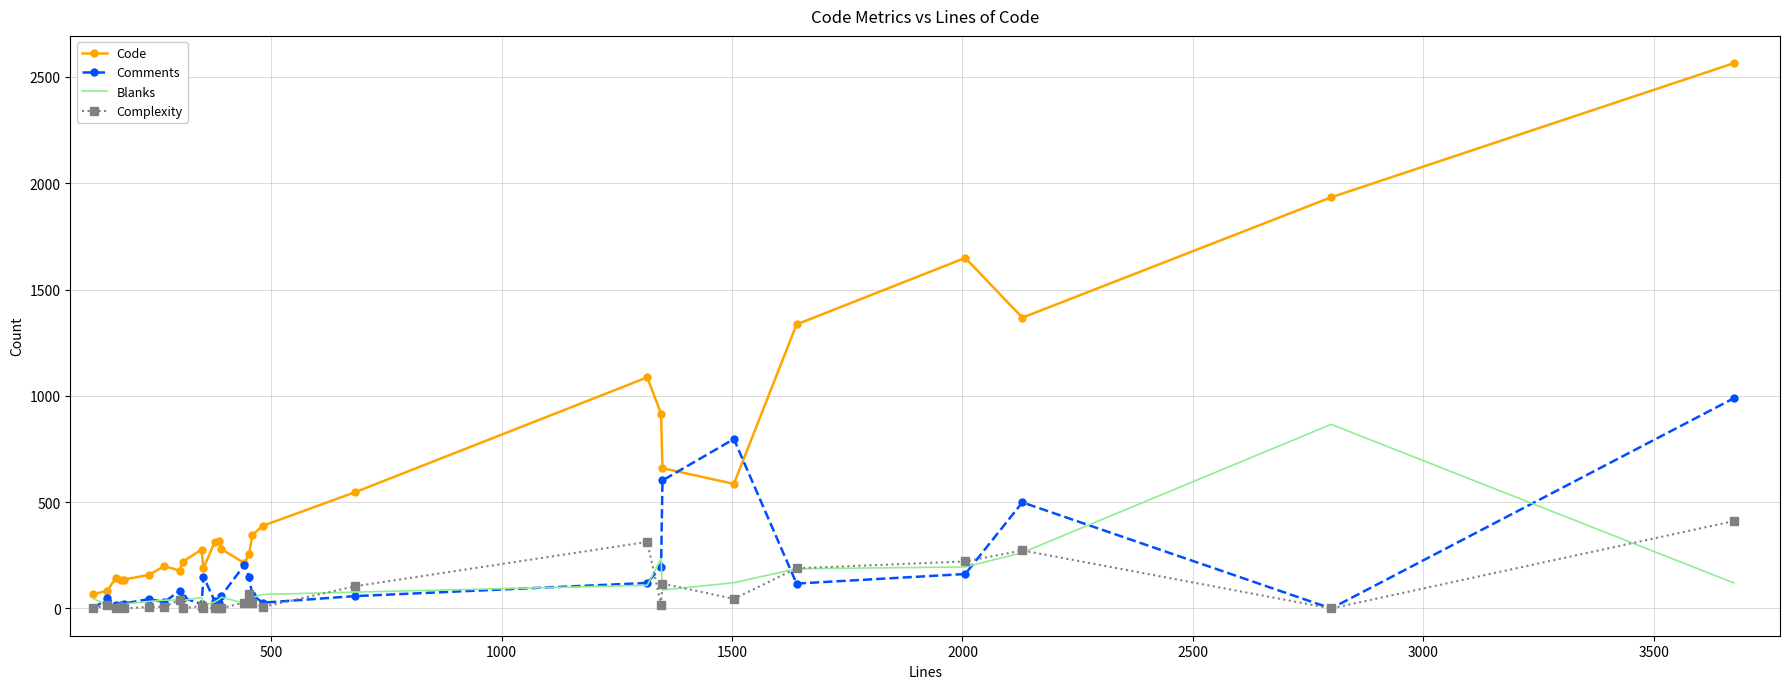

True or false: Code and Complexity intersect in this chart.

False